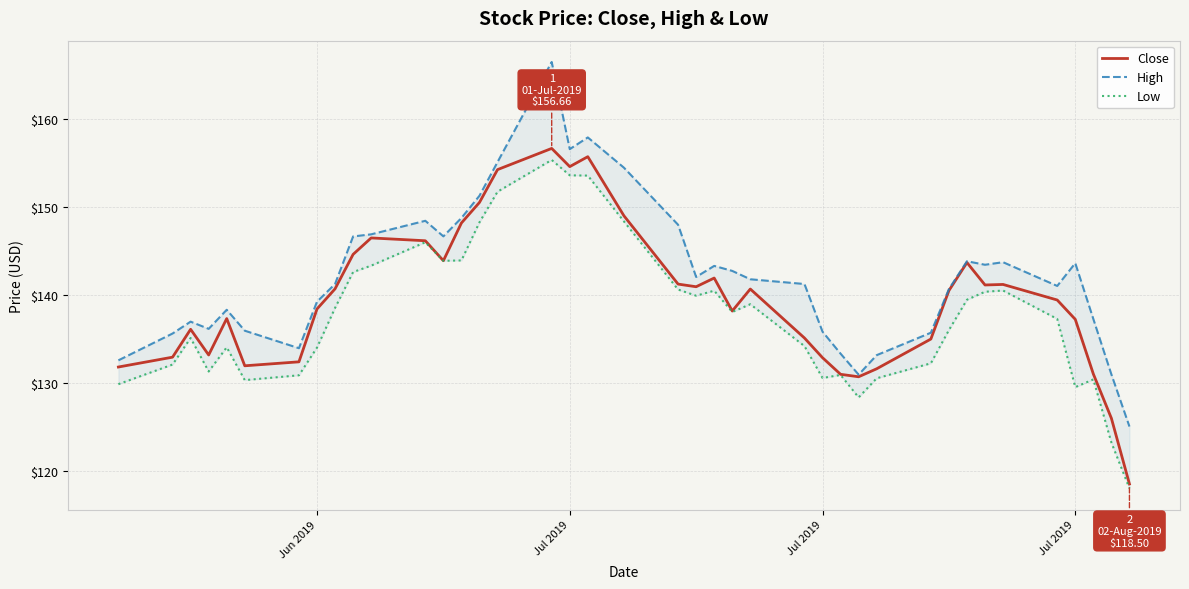

What is the value of the Close point at the 14th from the left?

148.2